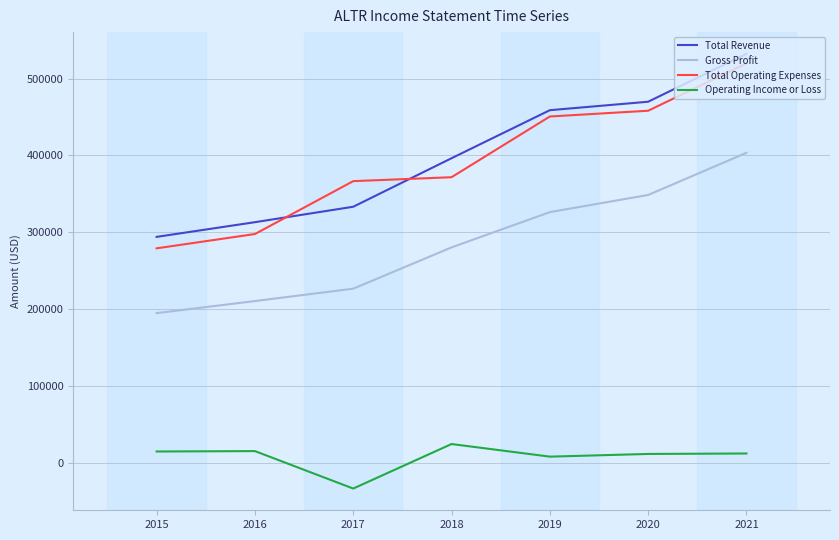

Does the chart display data point markers on the line(s)?

No